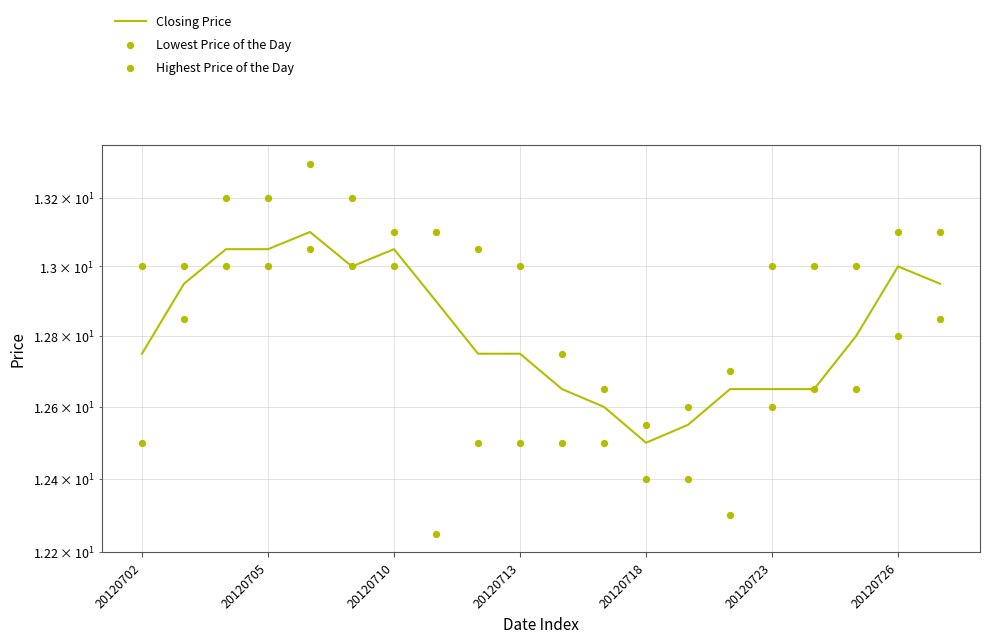

Which series has the largest total across all categories?

Highest Price of the Day